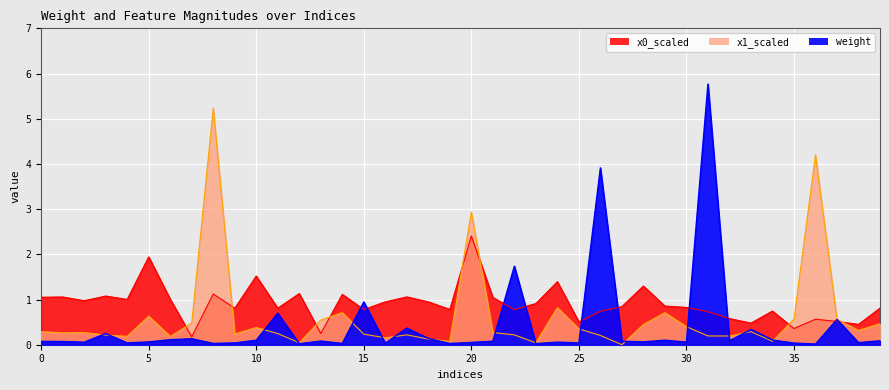

What is the difference between the highest and lowest values at 25?

0.5